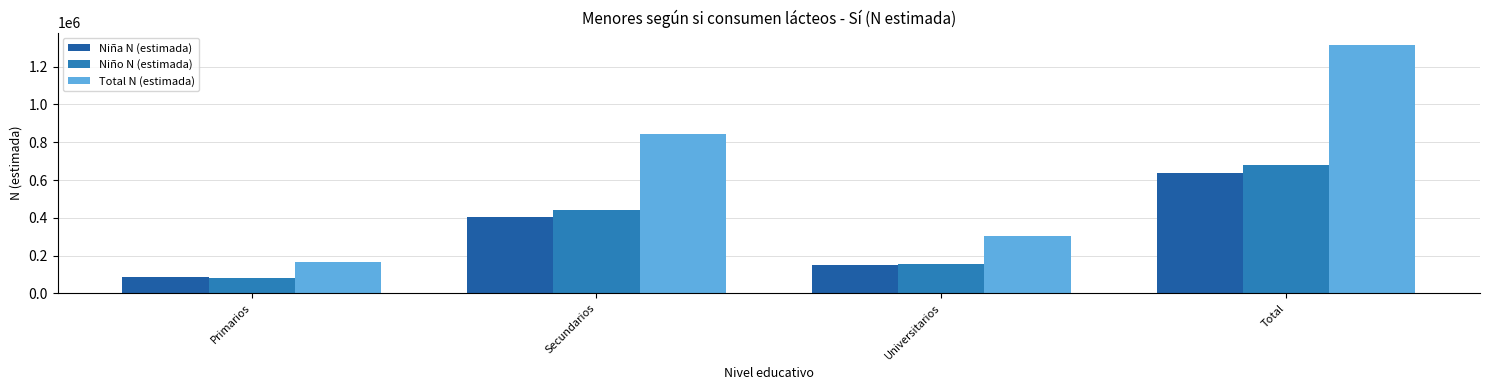

What is the total value across all series at Secundarios?

1691651